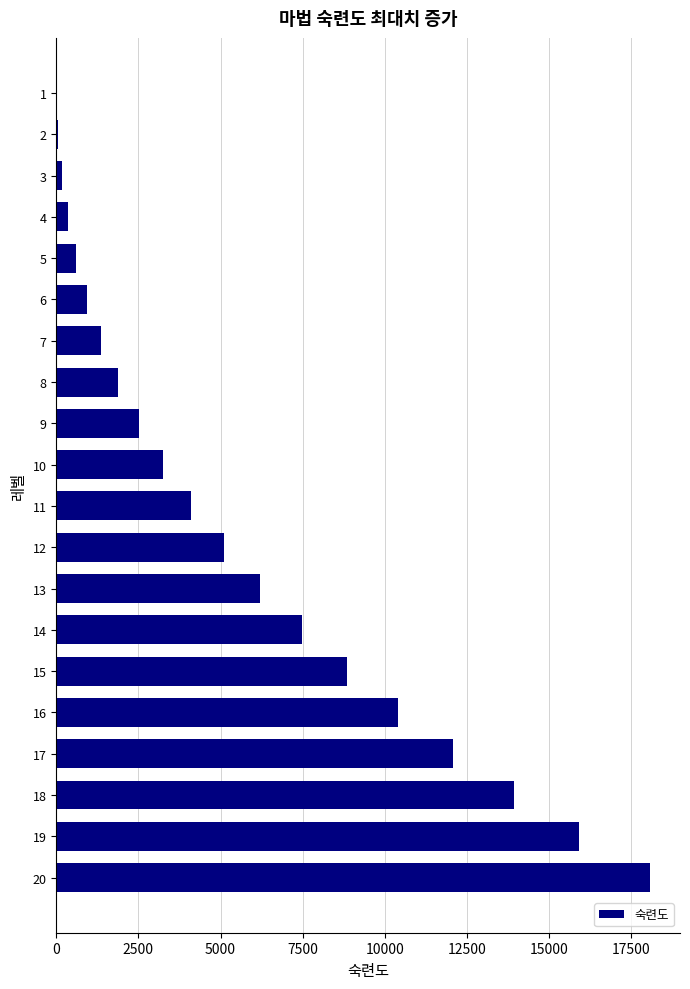

What is the sum of all values?

113244